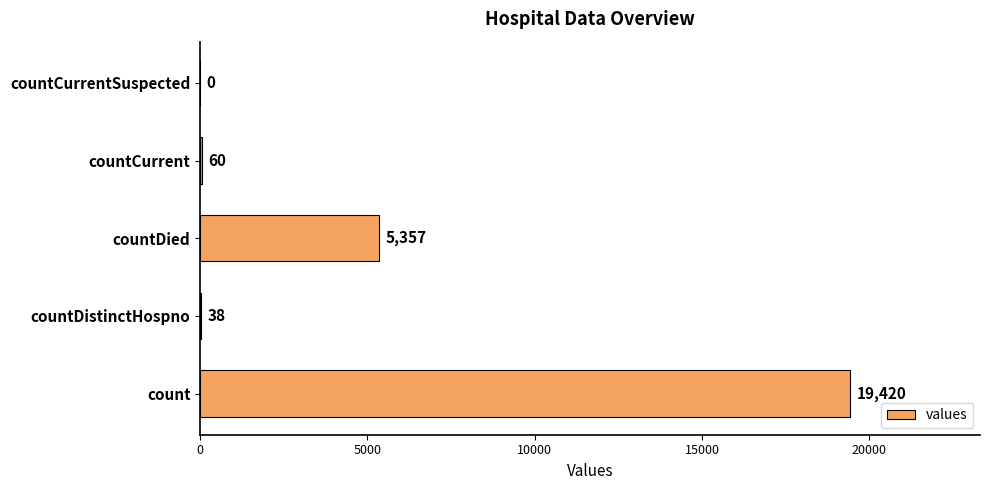

Count the number of data series in this chart.

1